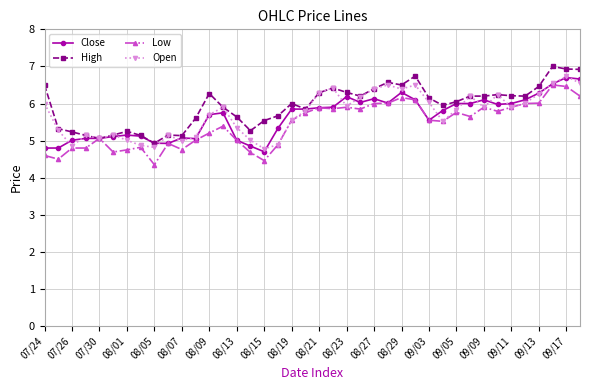

True or false: Open has more than 1 points higher than both neighbors.

True